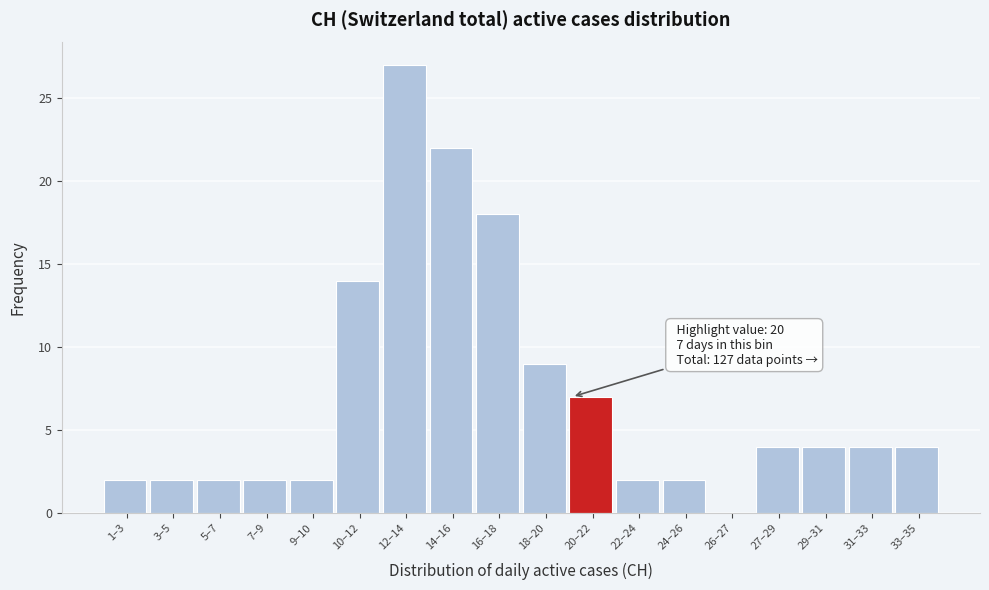

Reading right to left, transcribe all the data shown in this chart.

33–35=4	31–33=4	29–31=4	27–29=4	26–27=0	24–26=2	22–24=2	20–22=7	18–20=9	16–18=18	14–16=22	12–14=27	10–12=14	9–10=2	7–9=2	5–7=2	3–5=2	1–3=2